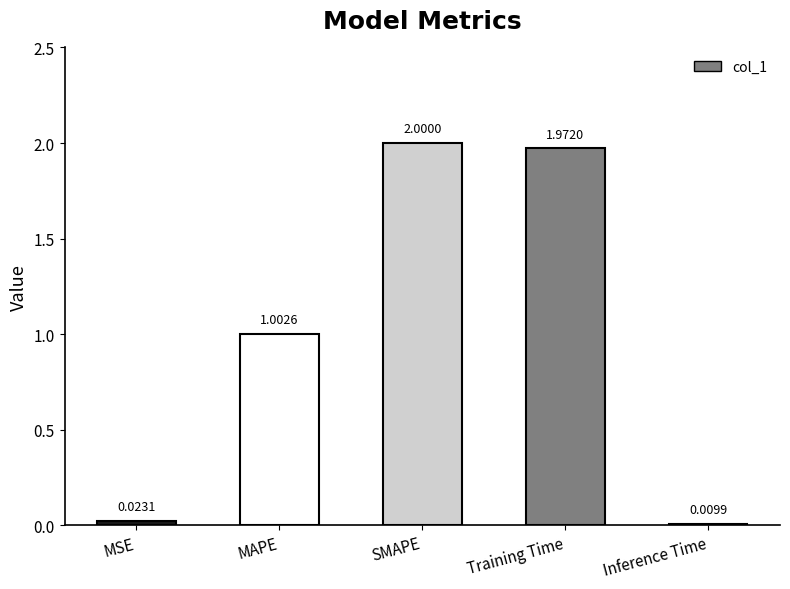

Rank the categories by value from highest to lowest.

SMAPE, Training Time, MAPE, MSE, Inference Time